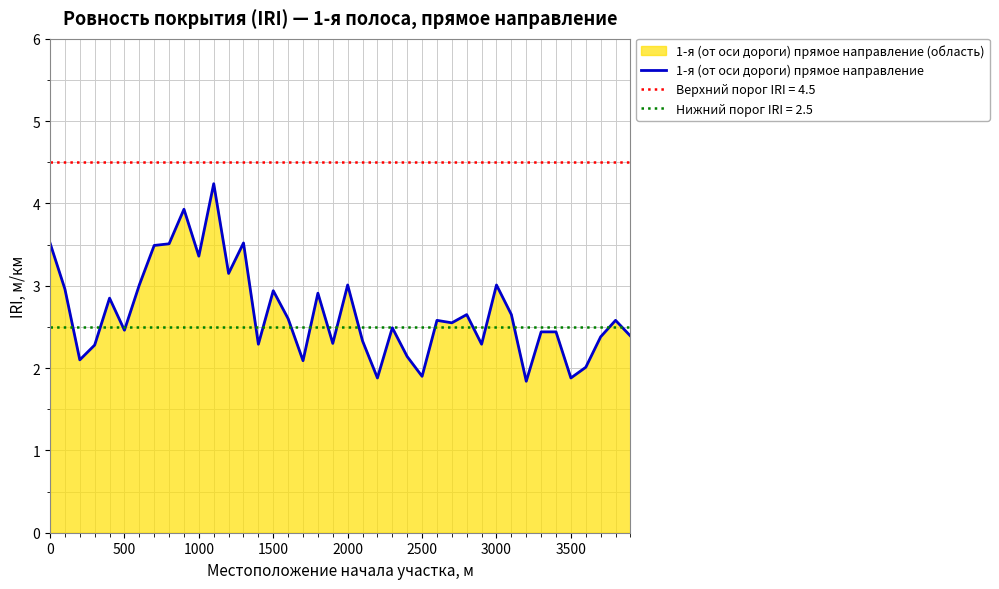

What is the average value?

2.7